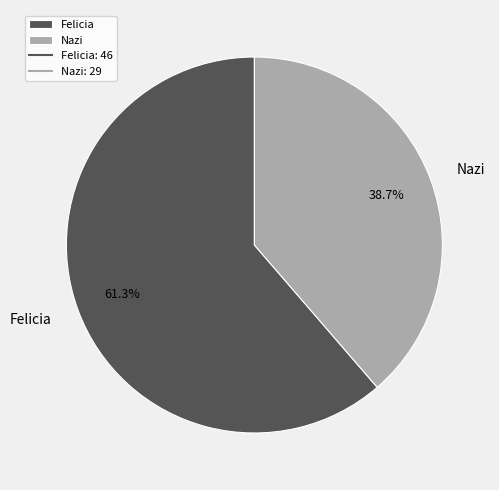

What percentage is the Felicia slice, to the nearest percent?

61%